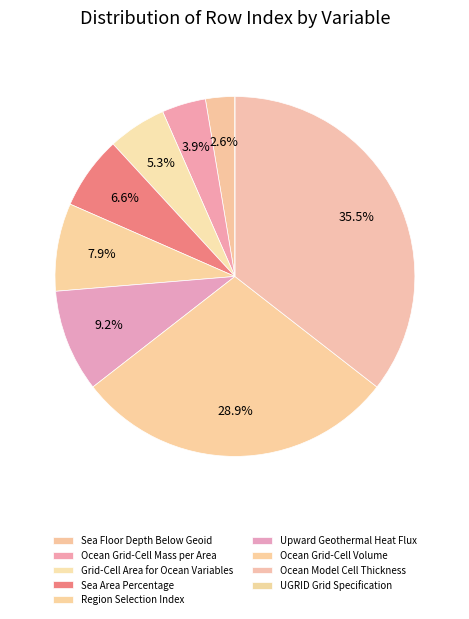

Which category has the smallest portion of the pie?

UGRID Grid Specification